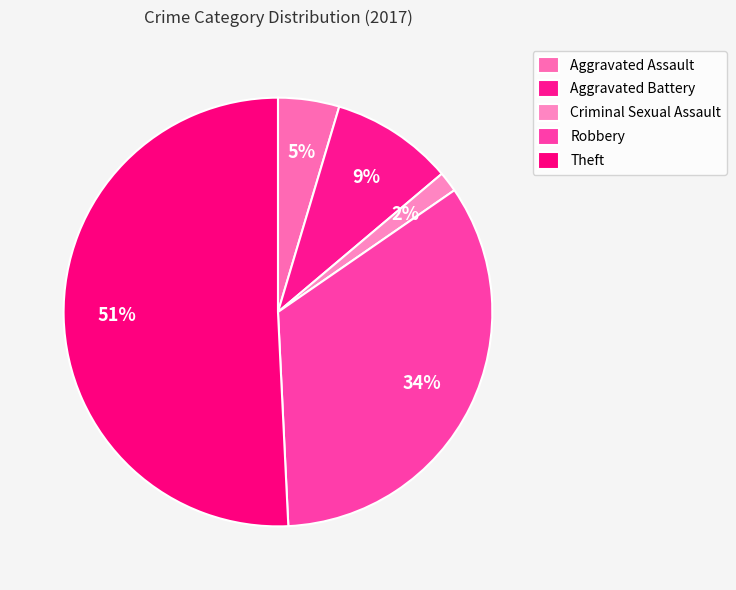

Is it true that Robbery is 34% of the pie?

True